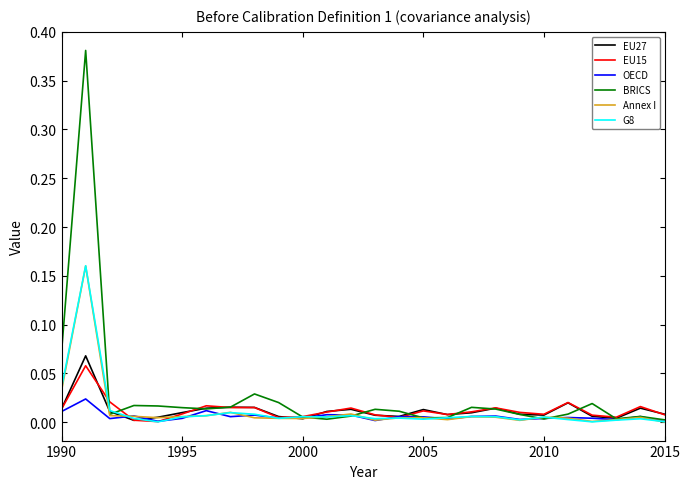

Which series has the widest spread of values?

BRICS